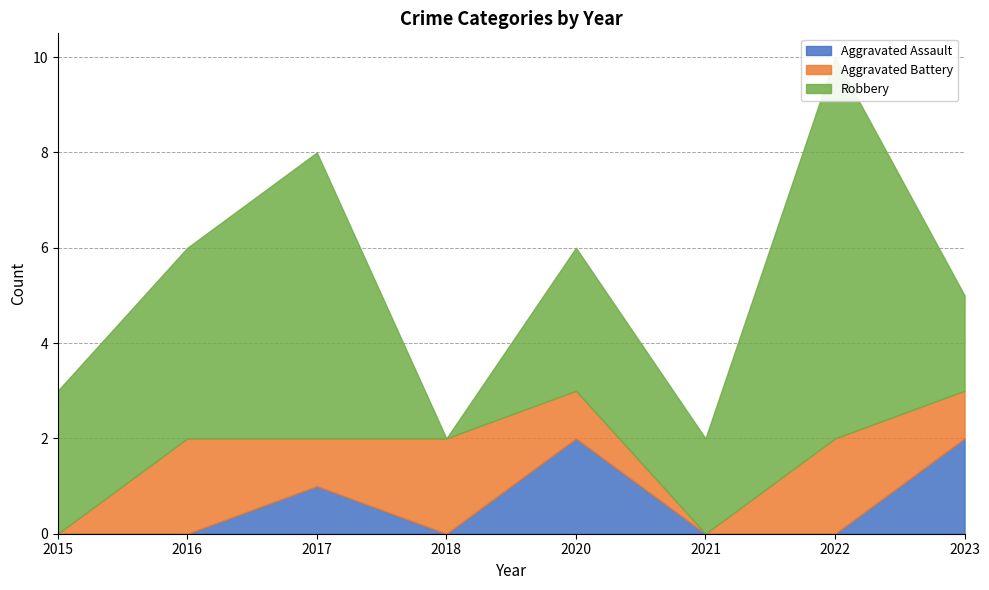

Reading right to left, extract all data points from this chart.

Aggravated Assault: 2023=2	2022=0	2021=0	2020=2	2018=0	2017=1	2016=0	2015=0
Aggravated Battery: 2023=1	2022=2	2021=0	2020=1	2018=2	2017=1	2016=2	2015=0
Robbery: 2023=2	2022=8	2021=2	2020=3	2018=0	2017=6	2016=4	2015=3